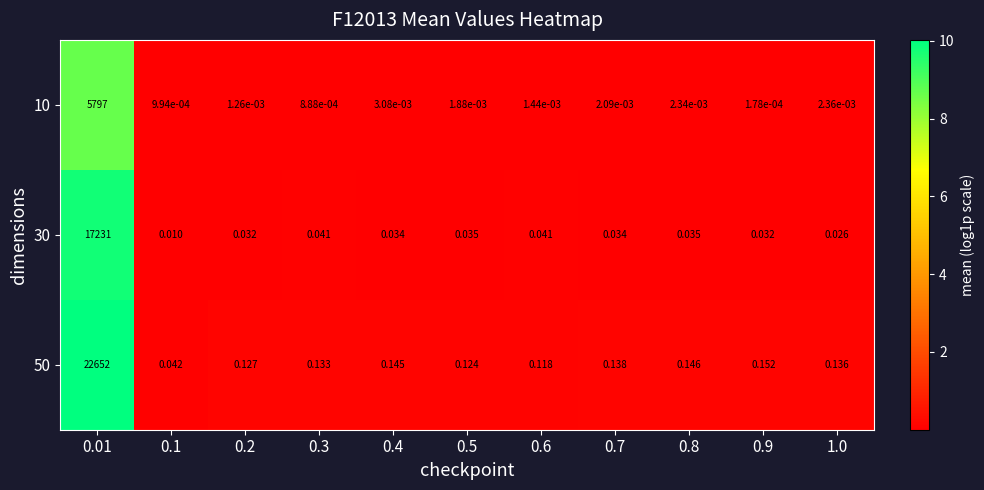

Count the number of categories in the chart.

11